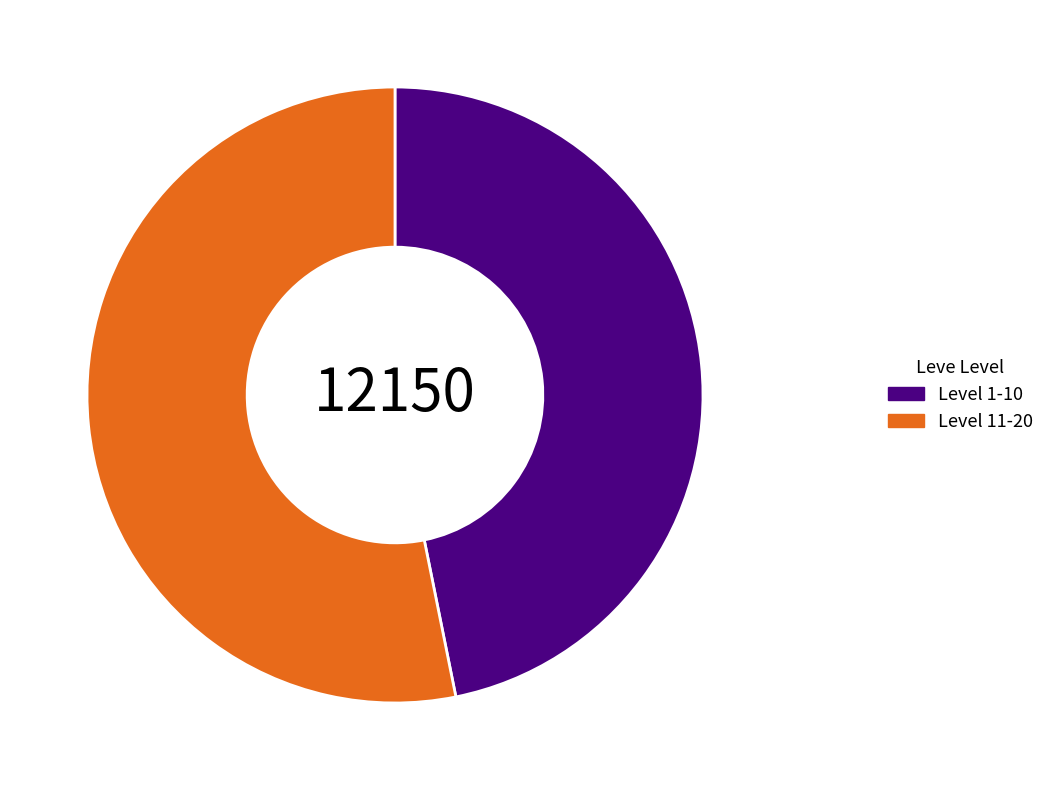

True or false: Level 1-10 accounts for 47% of the total.

True